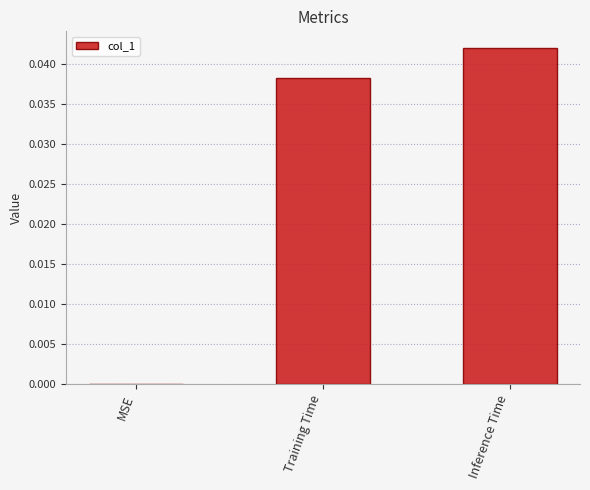

At which label is the value closest to 0?

MSE